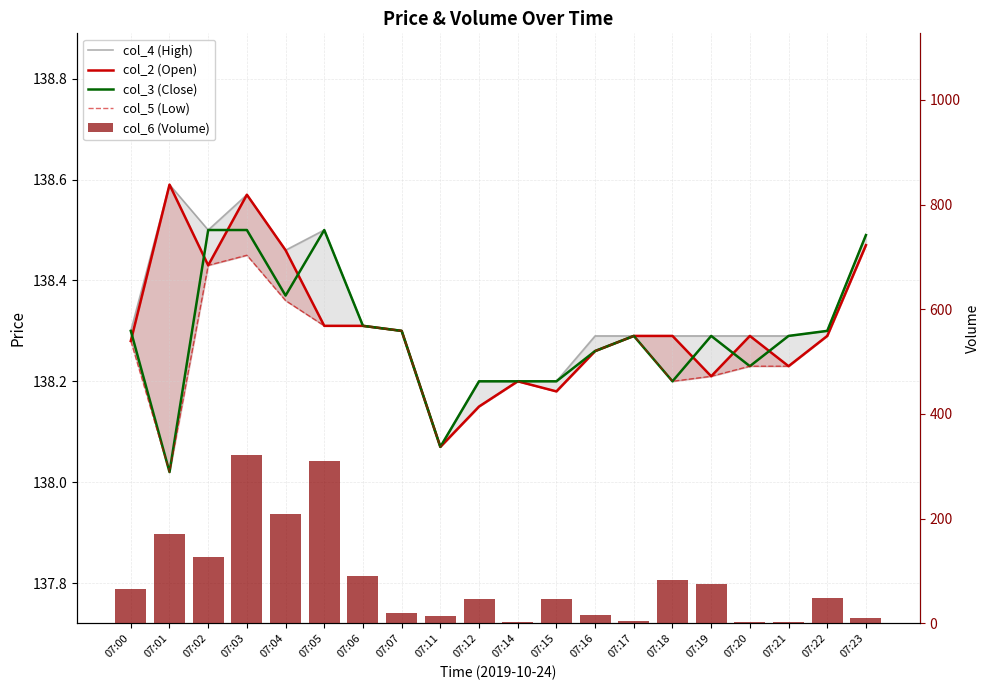

Which series changed the most between 07:05 and 07:16?

col_6 (Volume)